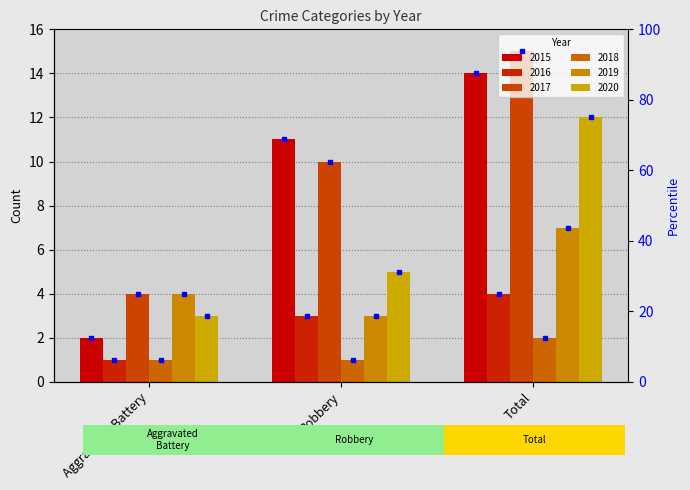

The value of 2018 at Robbery is 1. True or false?

False